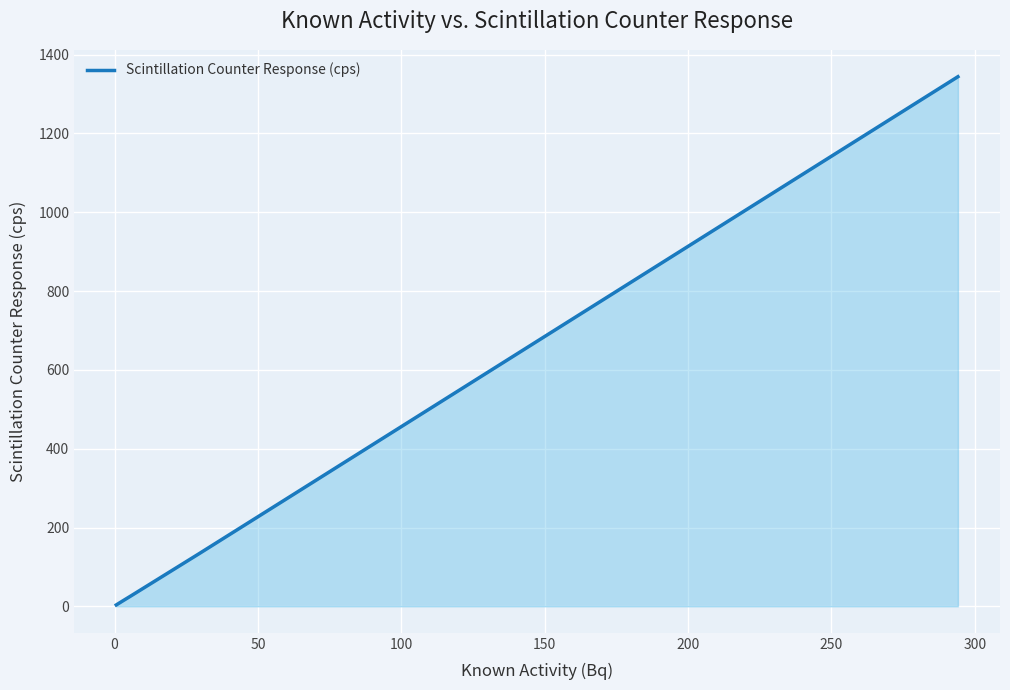

What is the average value?

298.3